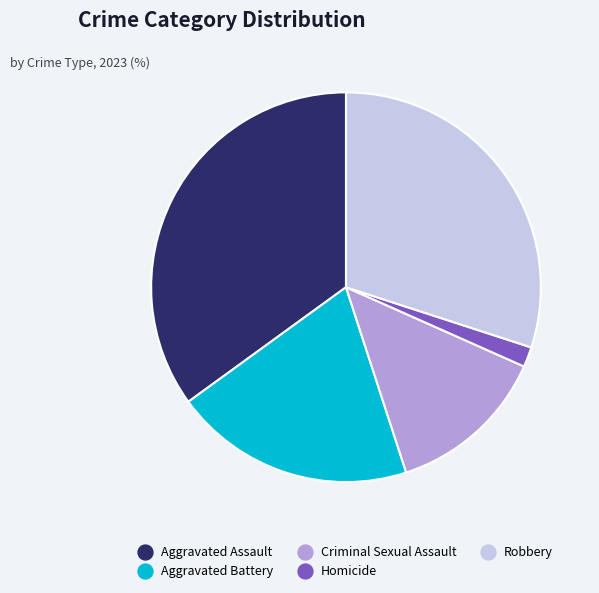

Rank the categories by value from highest to lowest.

Aggravated Assault, Robbery, Aggravated Battery, Criminal Sexual Assault, Homicide